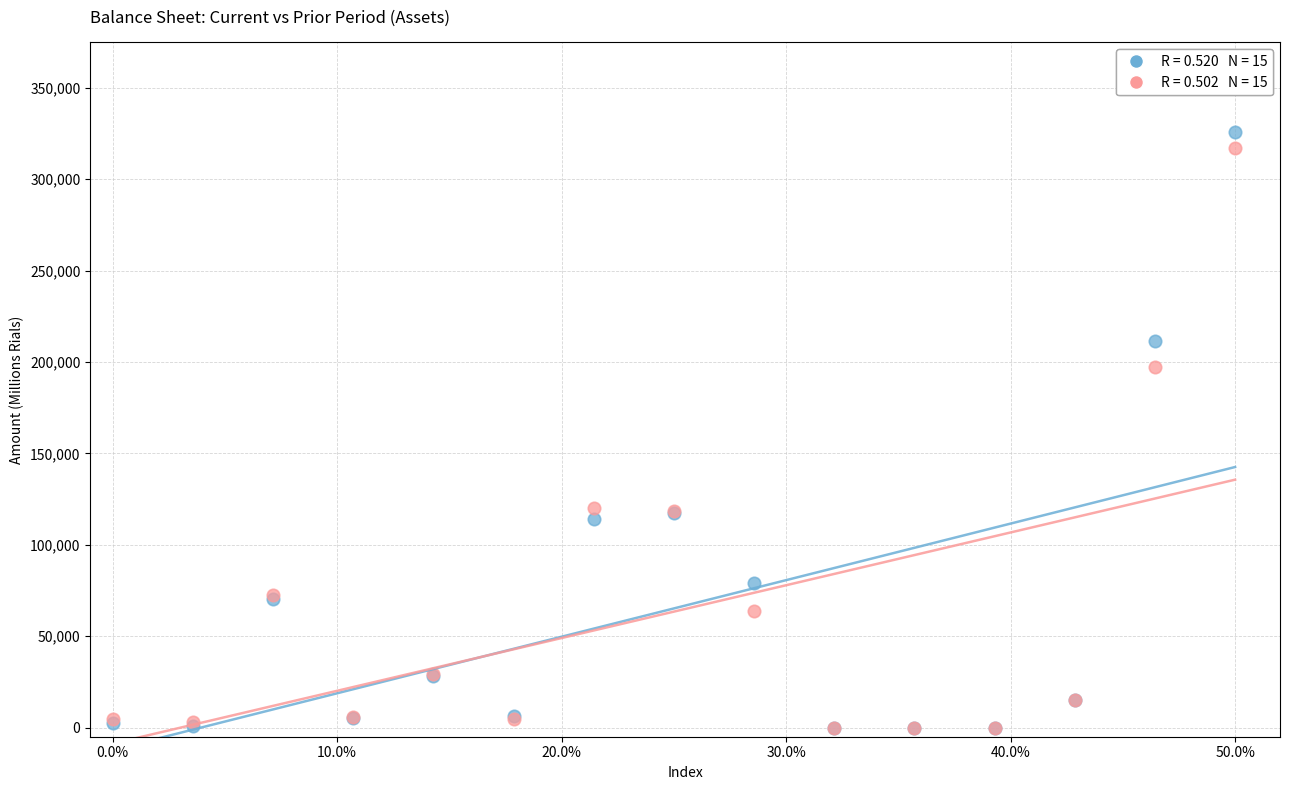

Across all series, what Y value is closest to 162957?

197192